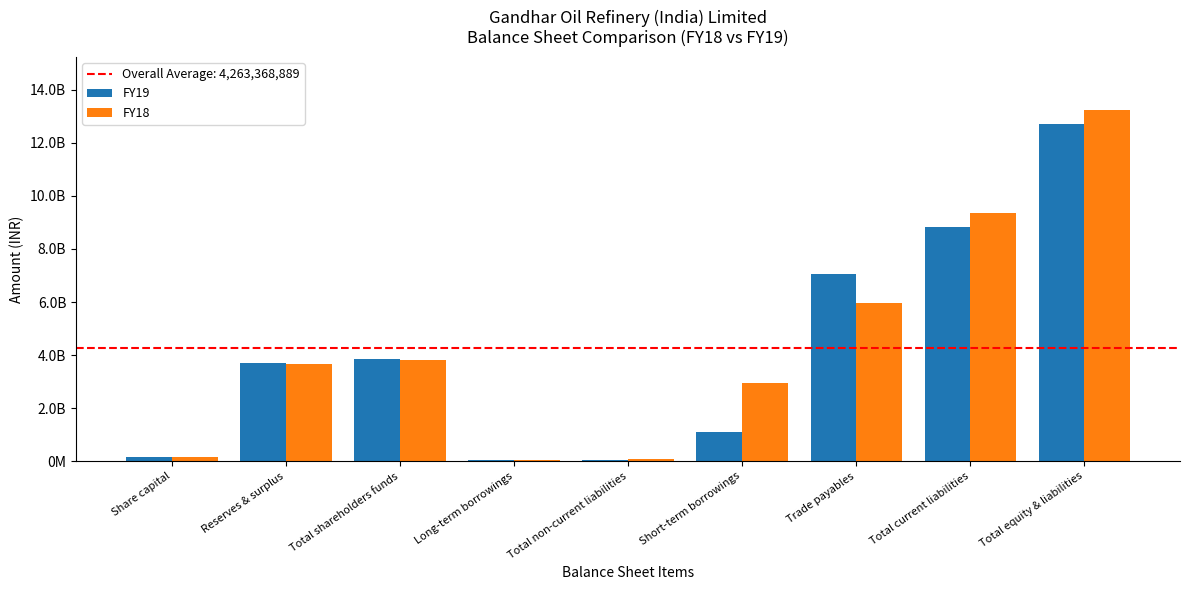

Does the chart contain stacked bars?

No